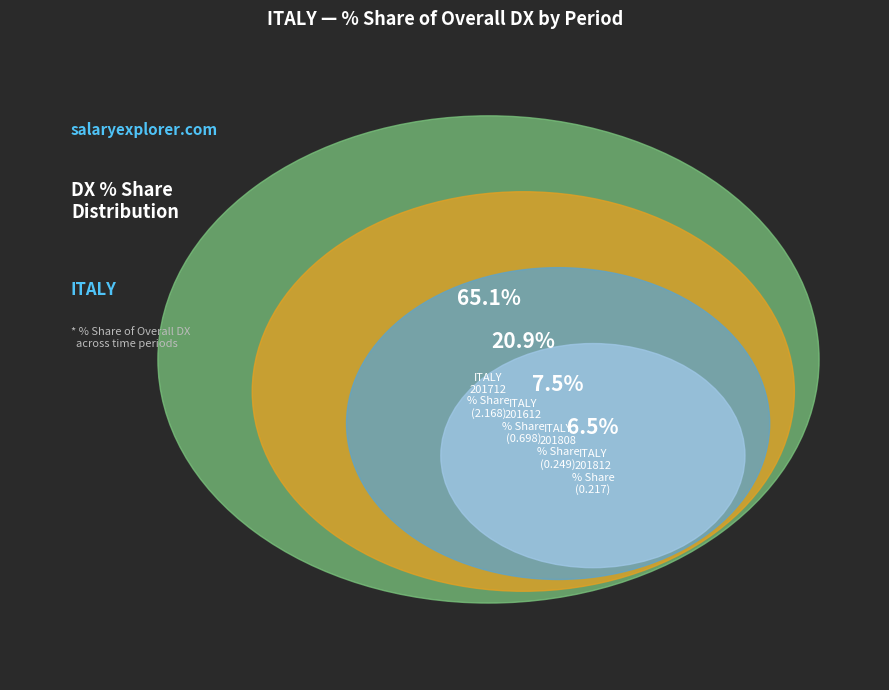

Does any single category account for the majority?

Yes